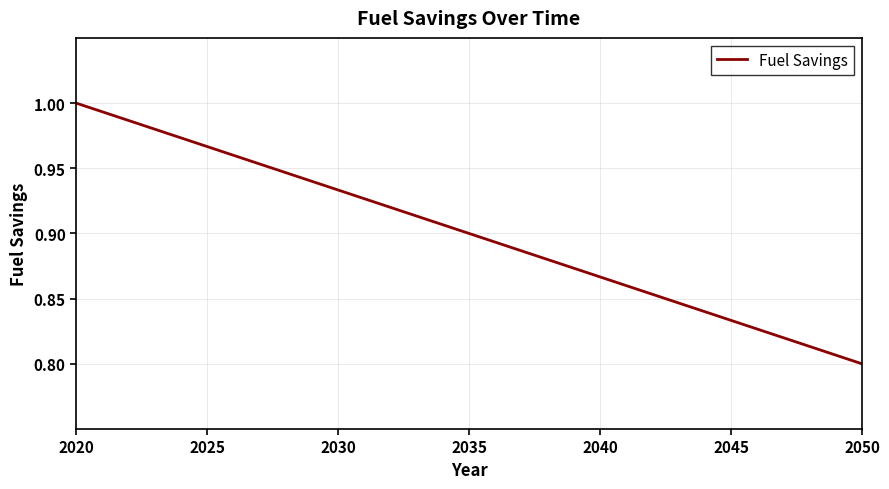

Is this an area chart (filled region under the line)?

No